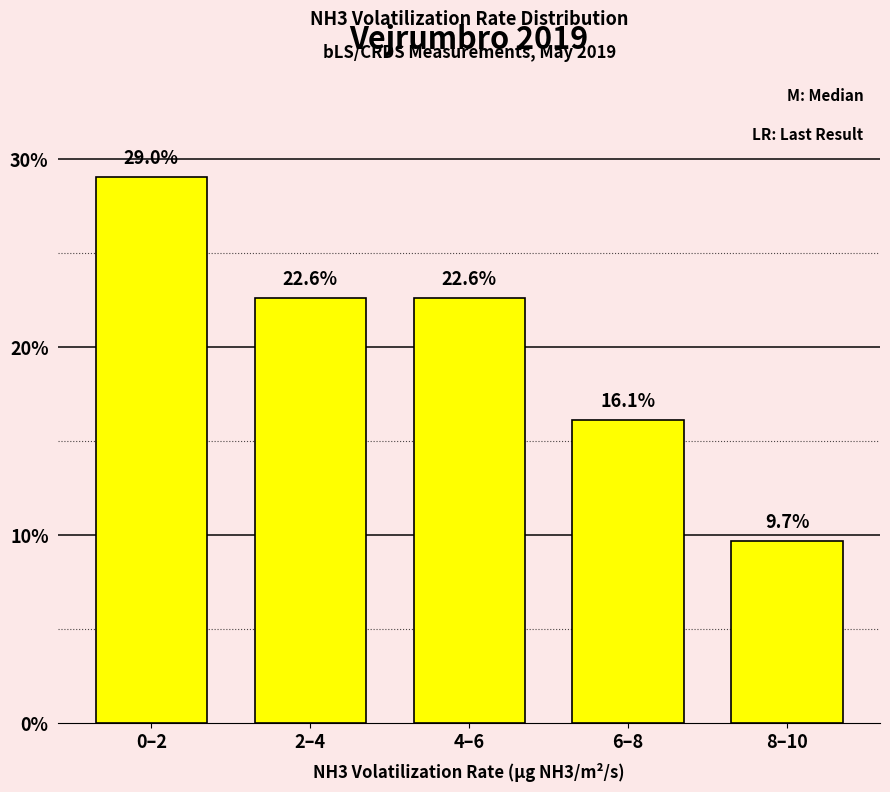

Reading left to right, transcribe all the data shown in this chart.

0–2=29.0	2–4=22.6	4–6=22.6	6–8=16.1	8–10=9.7